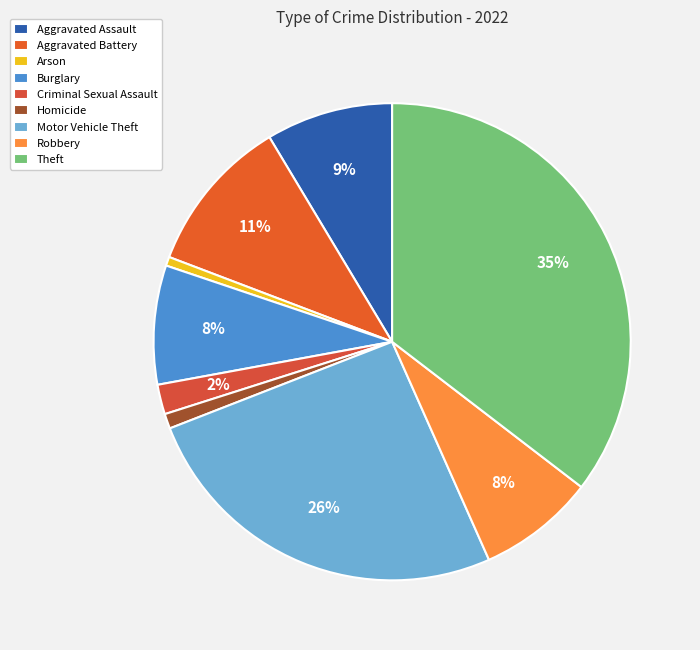

Is it true that Arson is 11% of the pie?

False